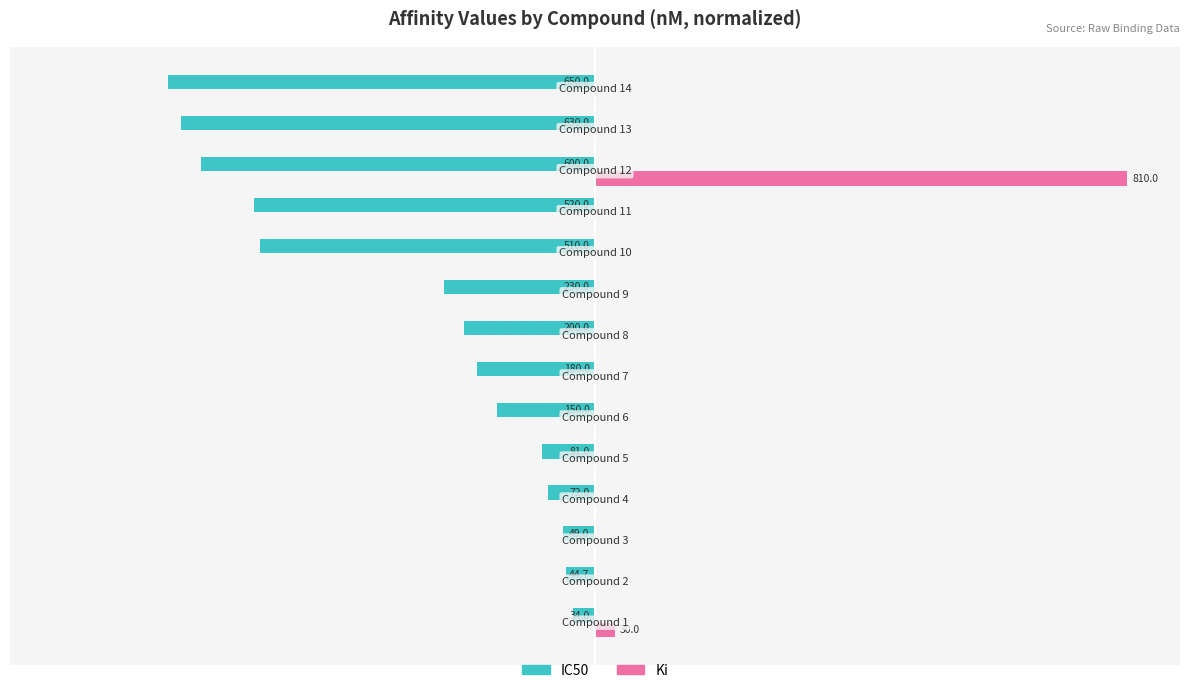

What are all the series names shown in the legend?

IC50, Ki